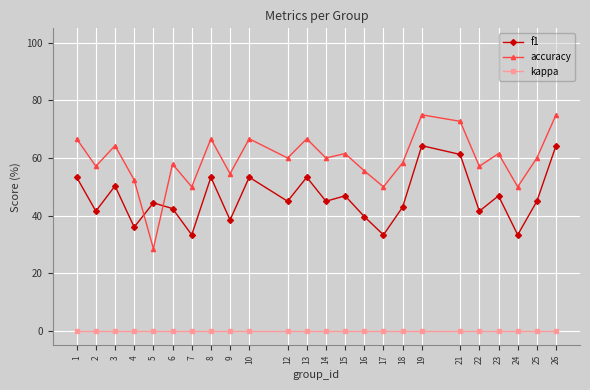

Is this an area chart (filled region under the line)?

No